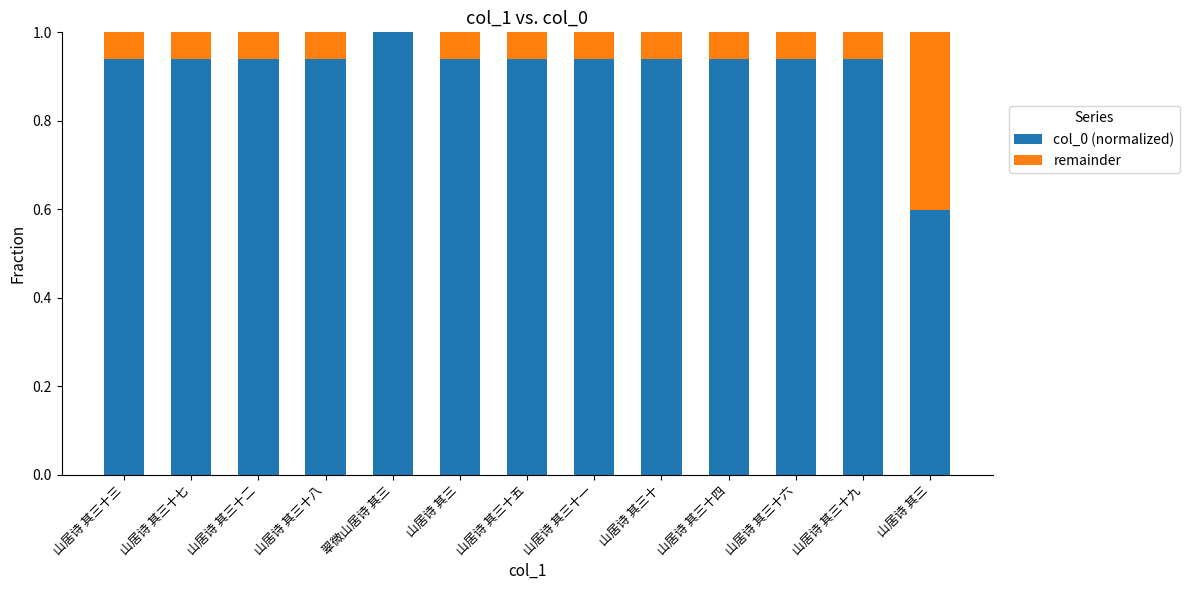

Is it true that remainder equals 0.1 at 山居诗 其三十六?

False